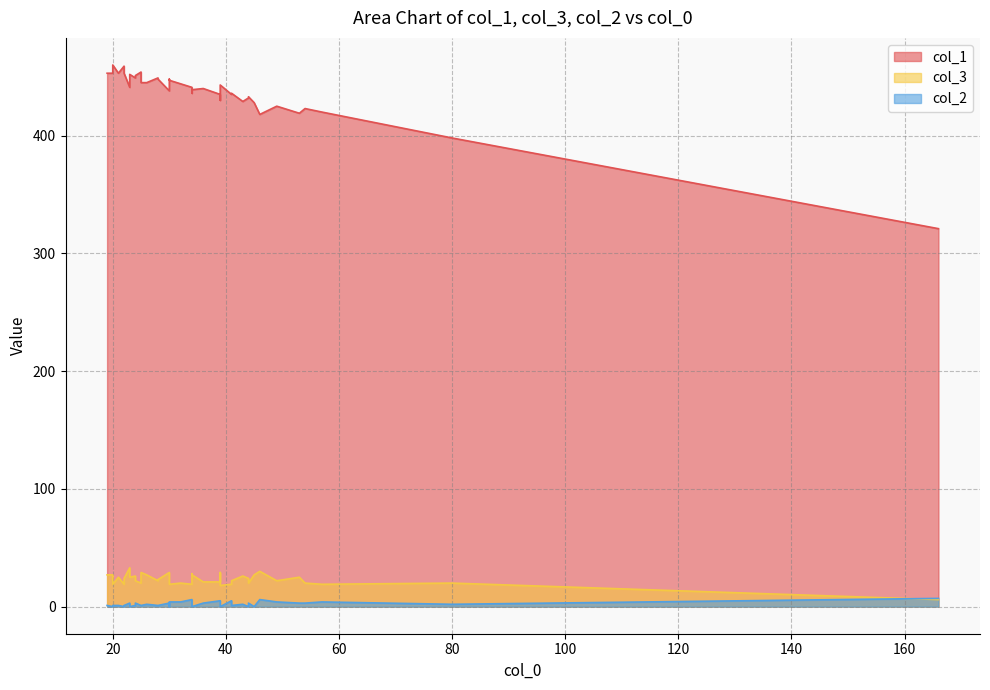

How many lines are shown in the chart?

3